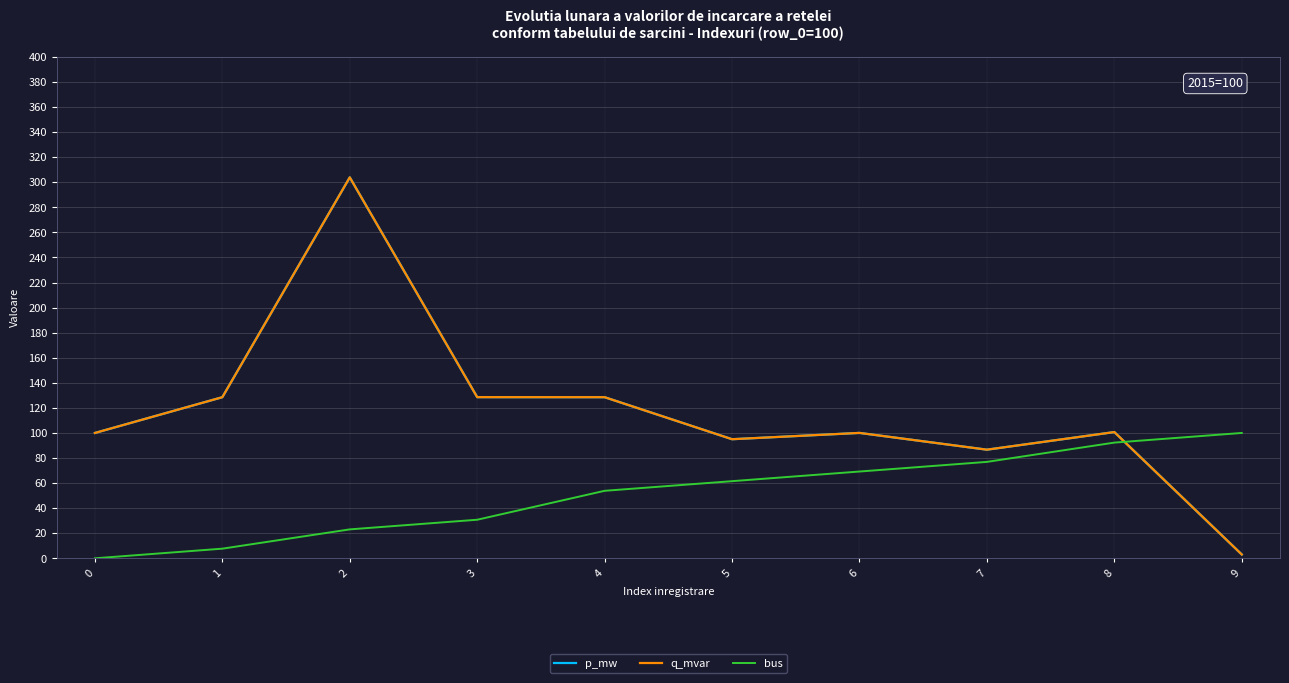

Rank the series at 8 from highest to lowest value.

p_mw, q_mvar, bus